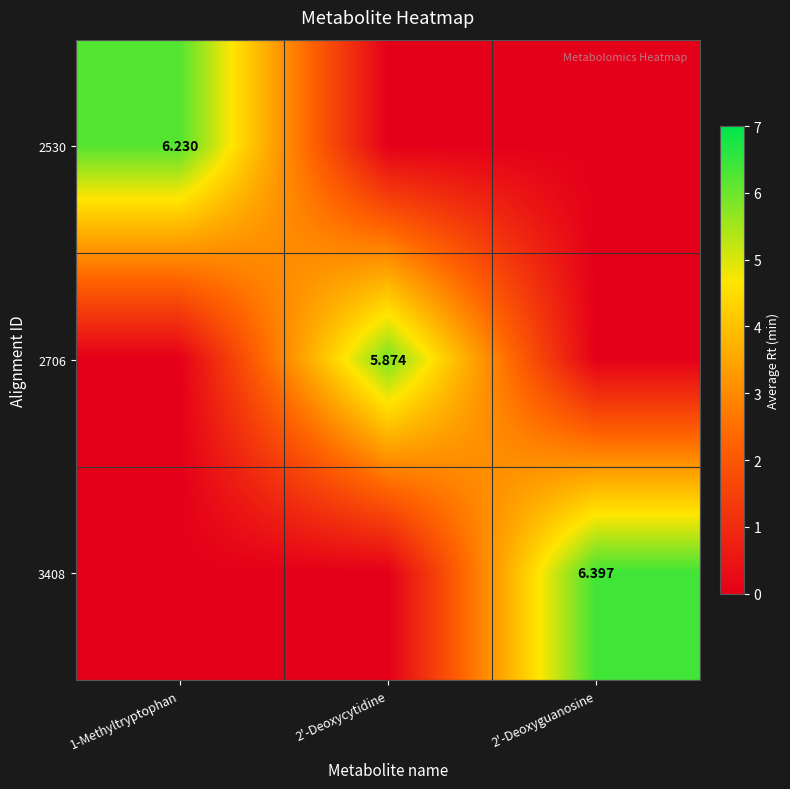

At which category is the sum across all series the highest?

2'-Deoxyguanosine